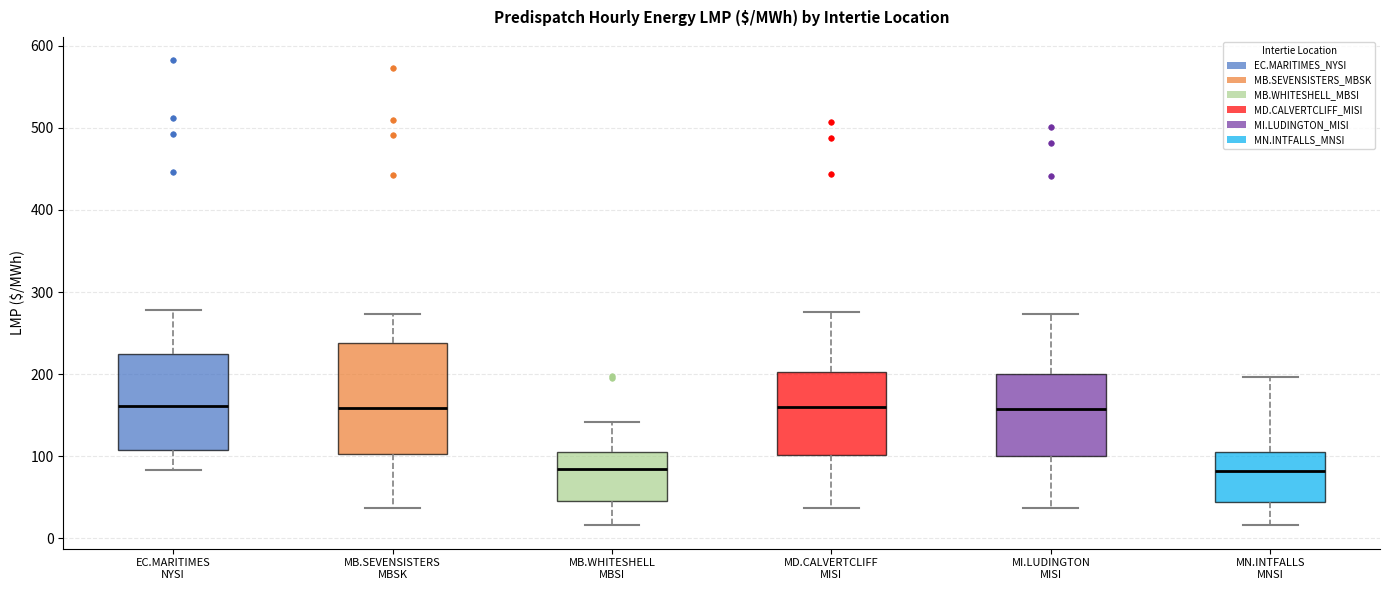

Comparing the boxes themselves (not the whiskers), which one is the tallest?

MB.SEVENSISTERS MBSK